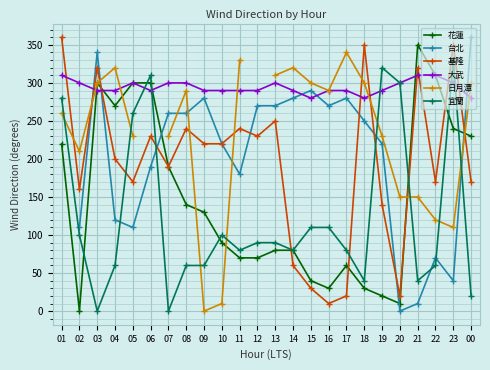

Which series changed the most between 08 and 14?

基隆